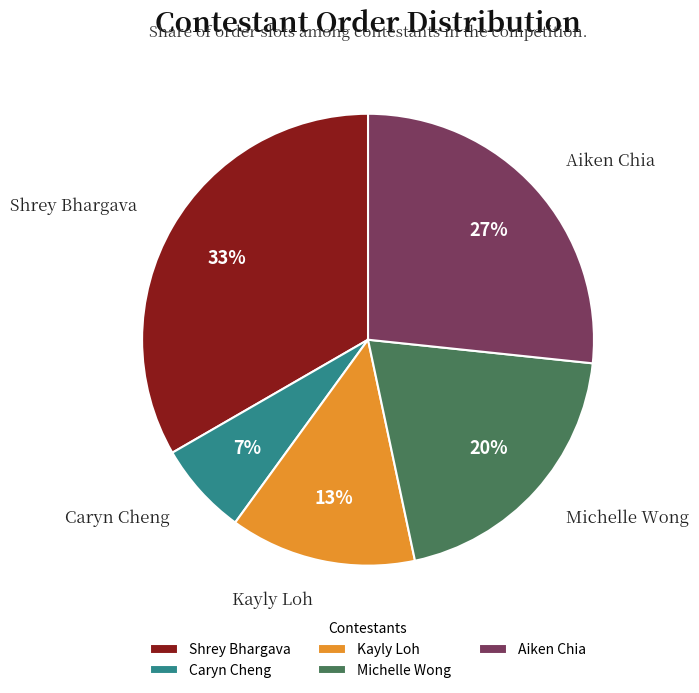

Count the number of slices in the pie.

5